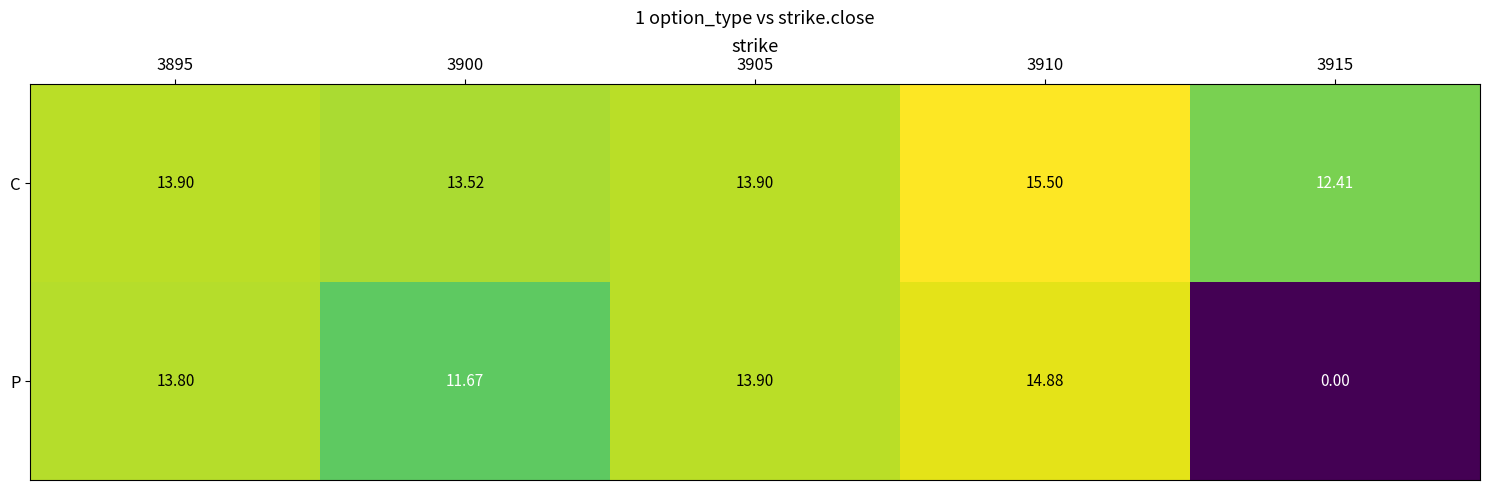

Which series has the largest total across all categories?

C